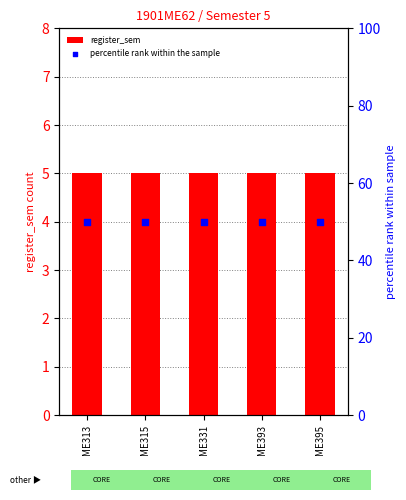

Which series reaches the maximum Y coordinate?

percentile rank within the sample